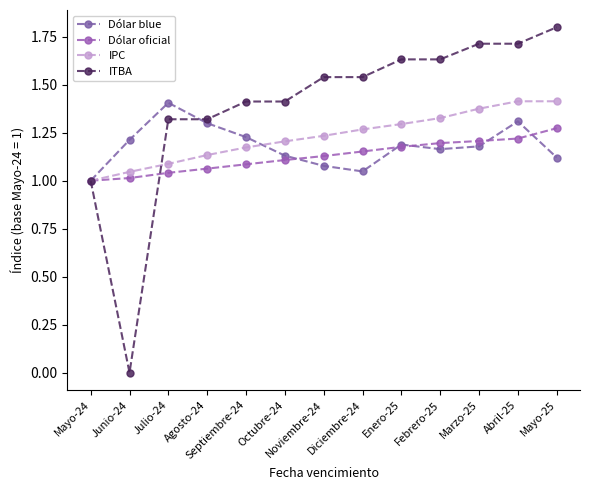

How many data points does each series have?

13